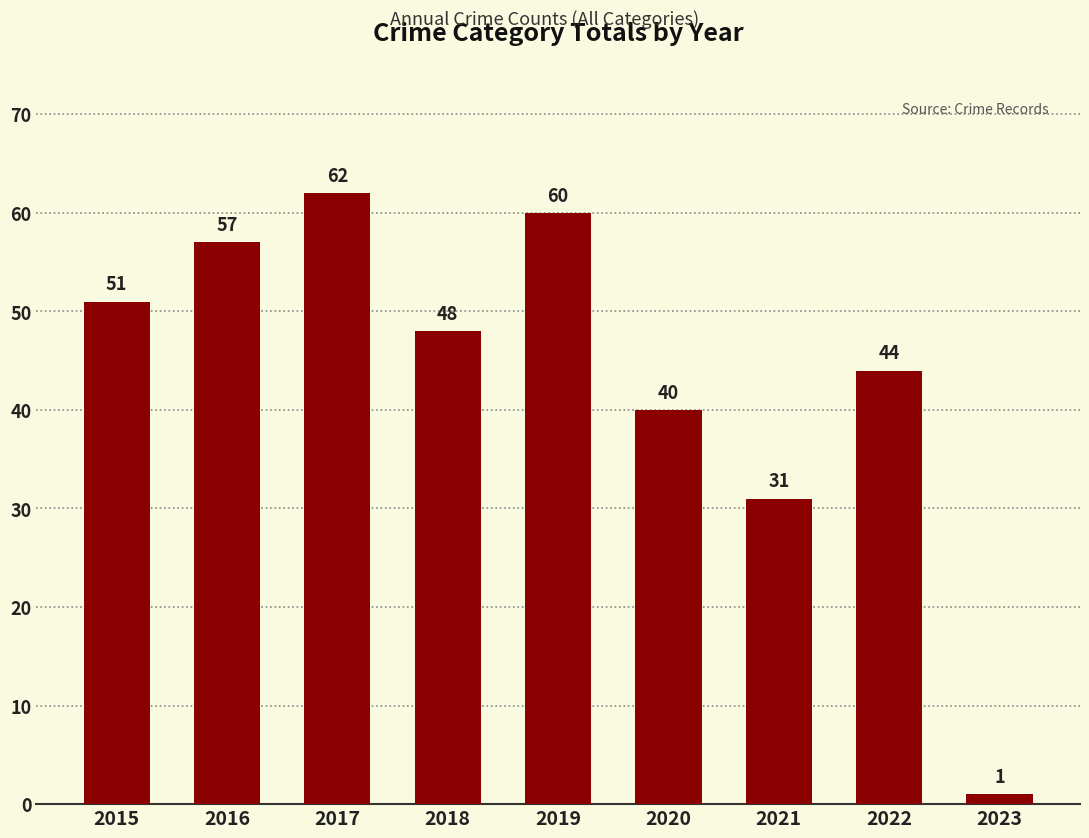

The value at 2019 is 60. True or false?

True